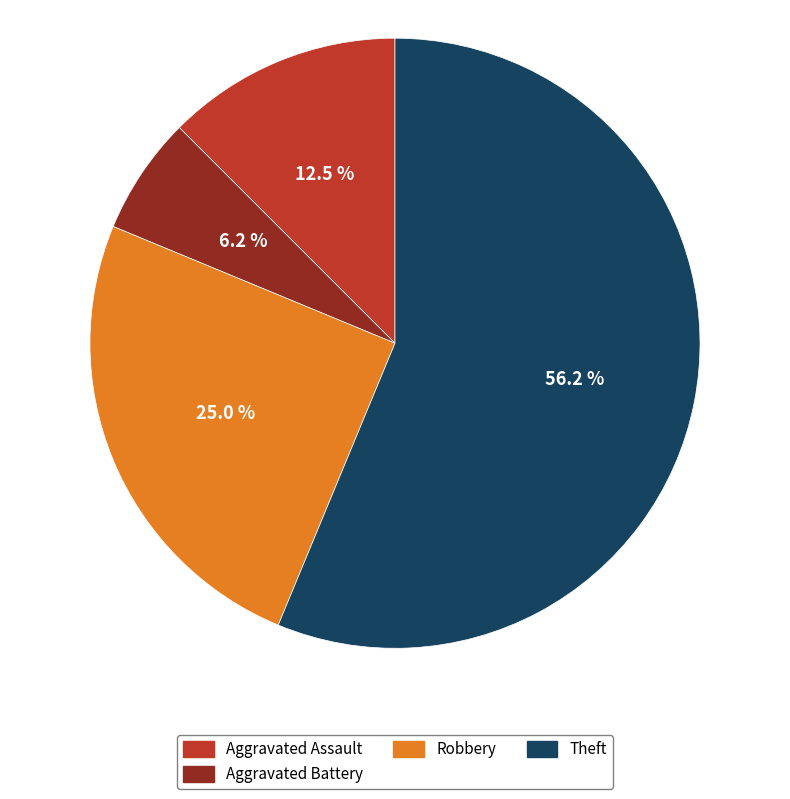

Which category has the biggest portion of the pie?

Theft